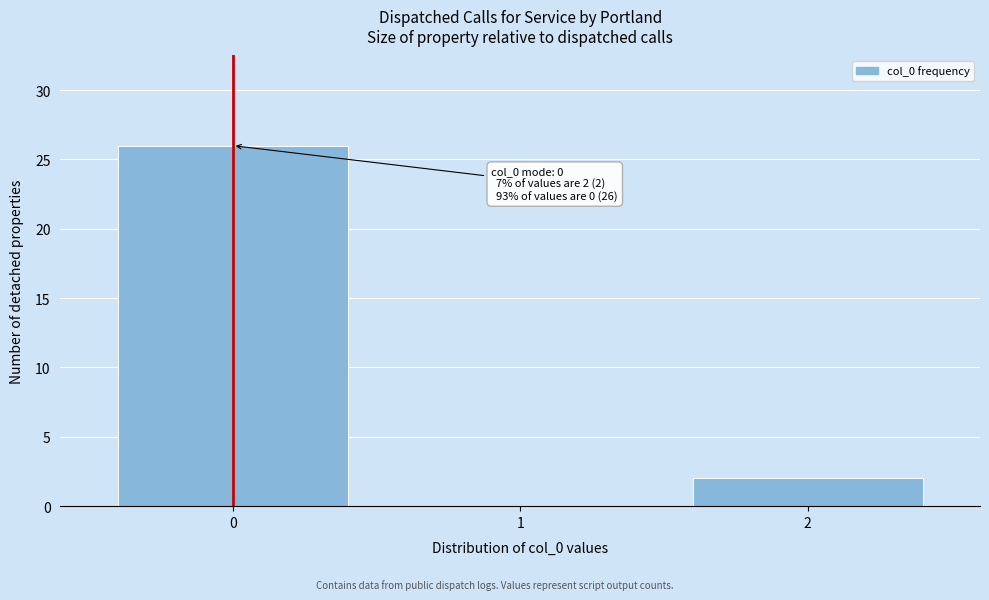

Reading left to right, list all the values displayed in this chart.

0=26	1=0	2=2